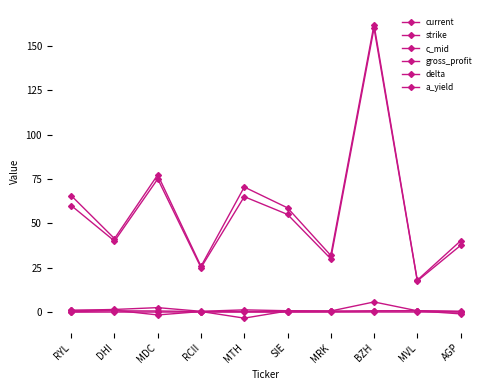

Does the chart have visible grid lines?

No